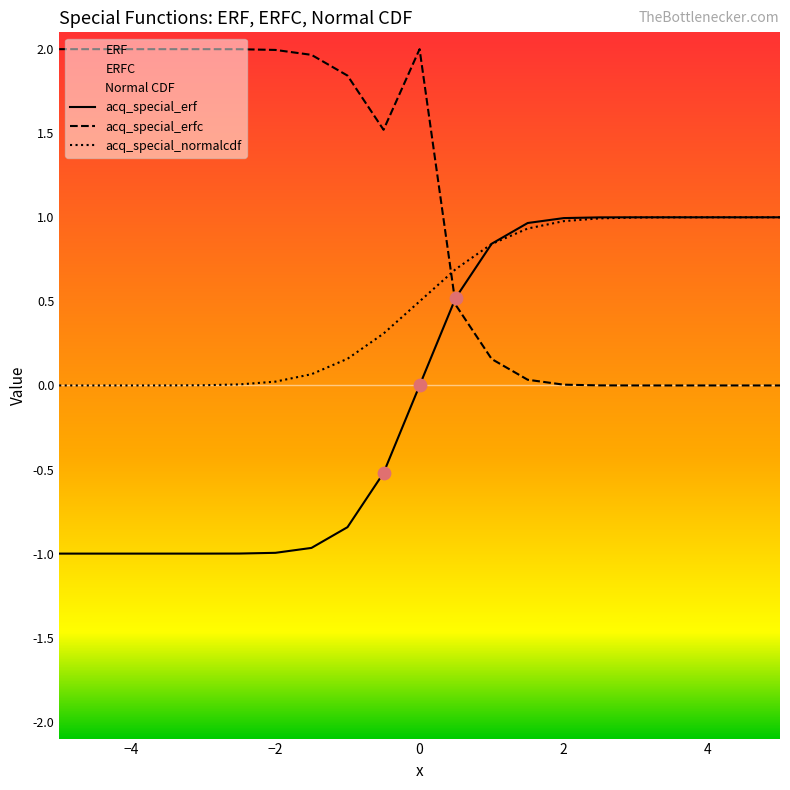

Which series reaches the minimum Y coordinate?

erf